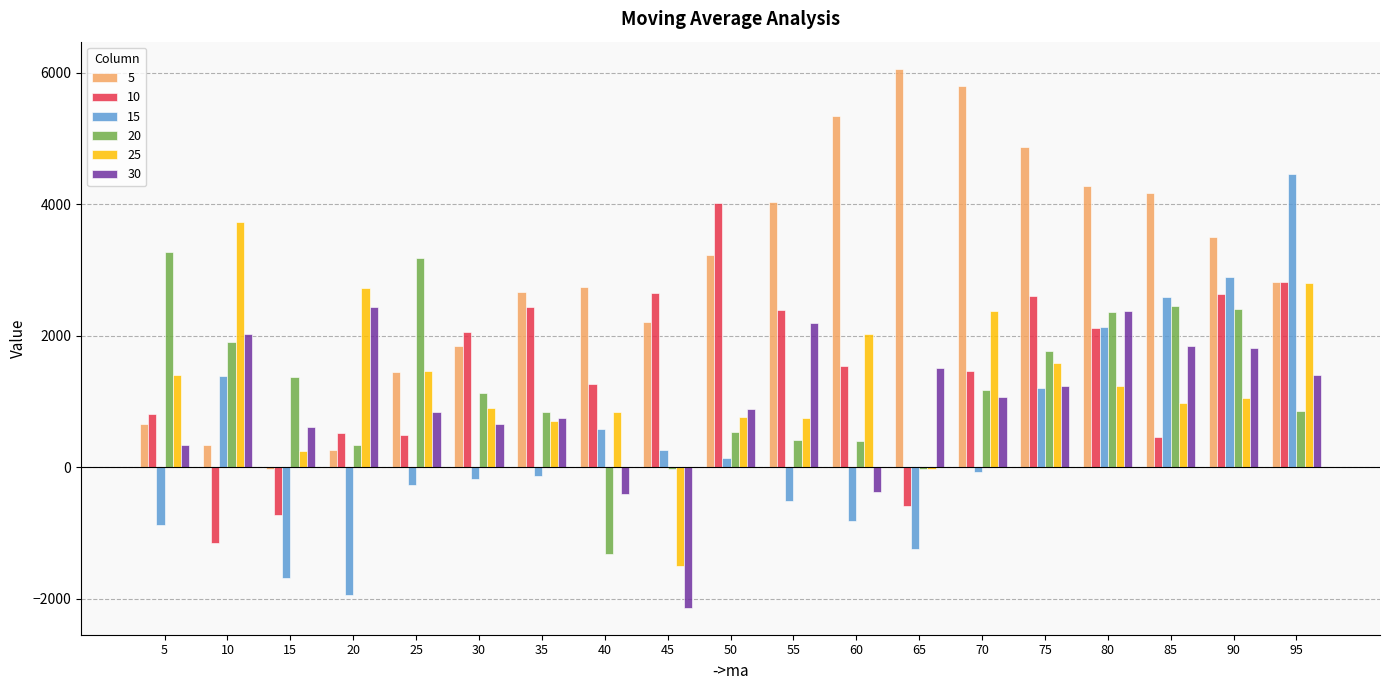

What is the sum of all 10 values?

27872.5